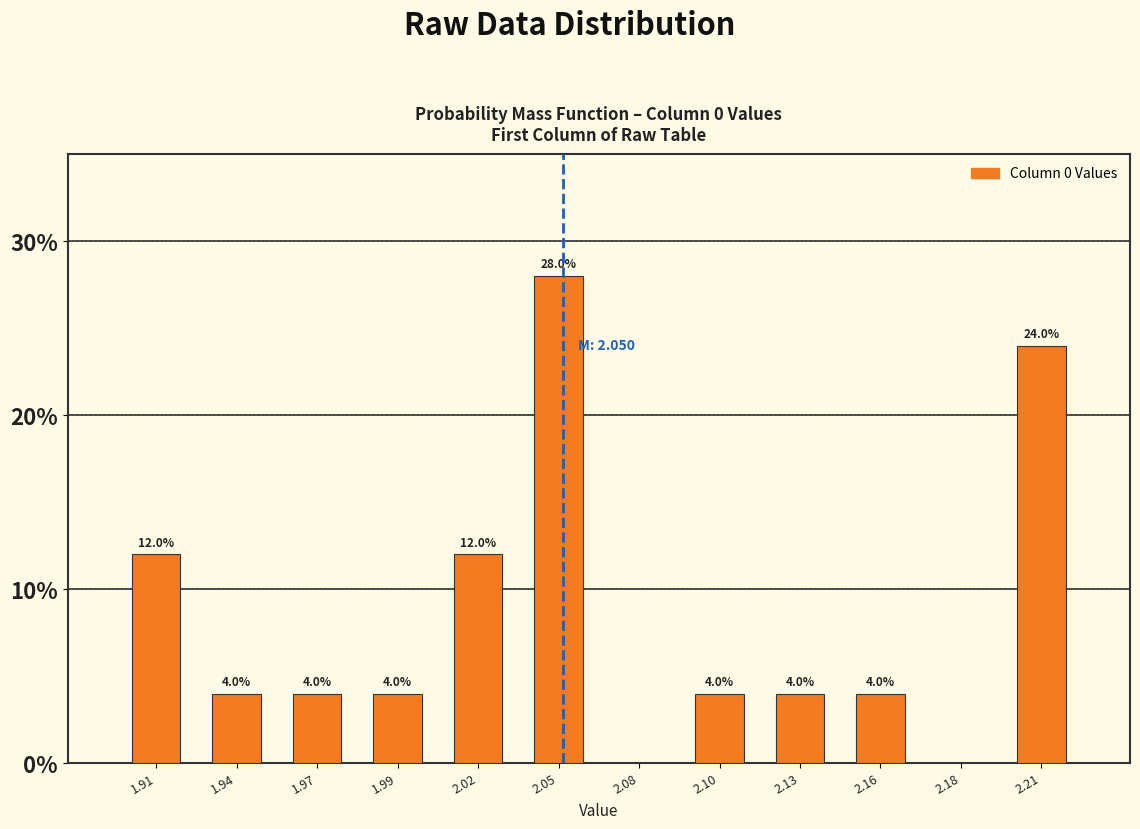

Reading left to right, list all the values displayed in this chart.

1.91=12.0	1.94=4.0	1.97=4.0	1.99=4.0	2.02=12.0	2.05=28.0	2.08=0.0	2.10=4.0	2.13=4.0	2.16=4.0	2.18=0.0	2.21=24.0